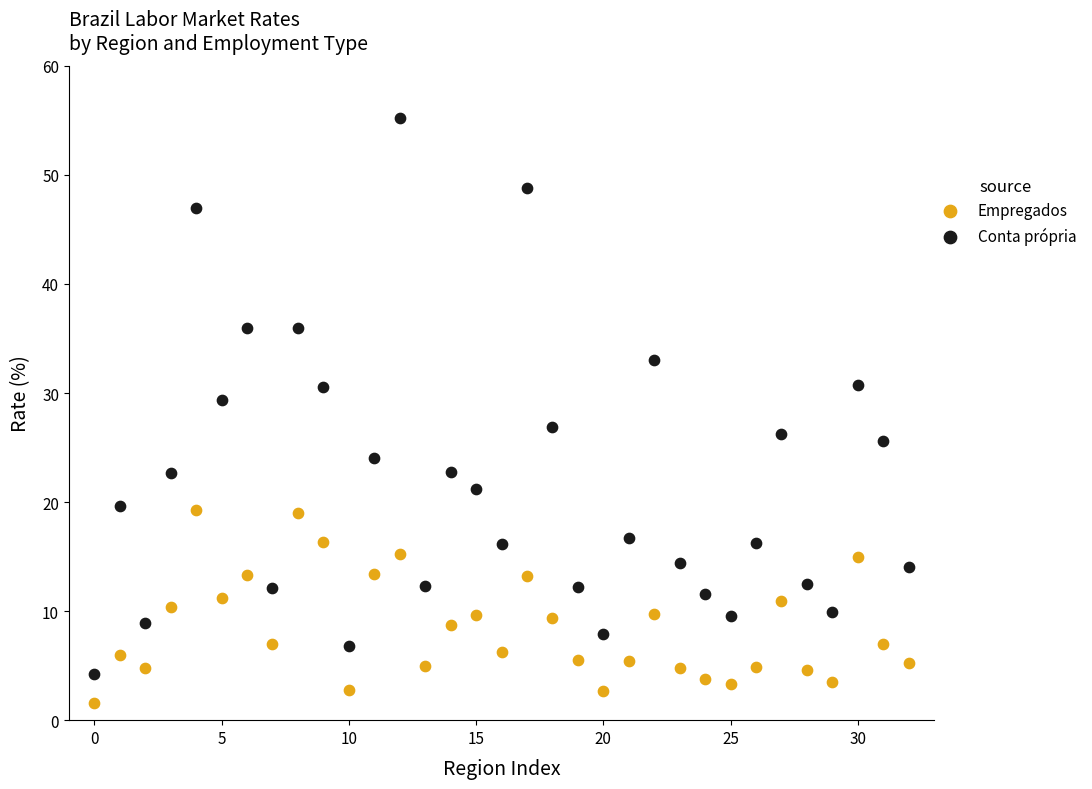

Which series contains the lowest Y value?

Empregados